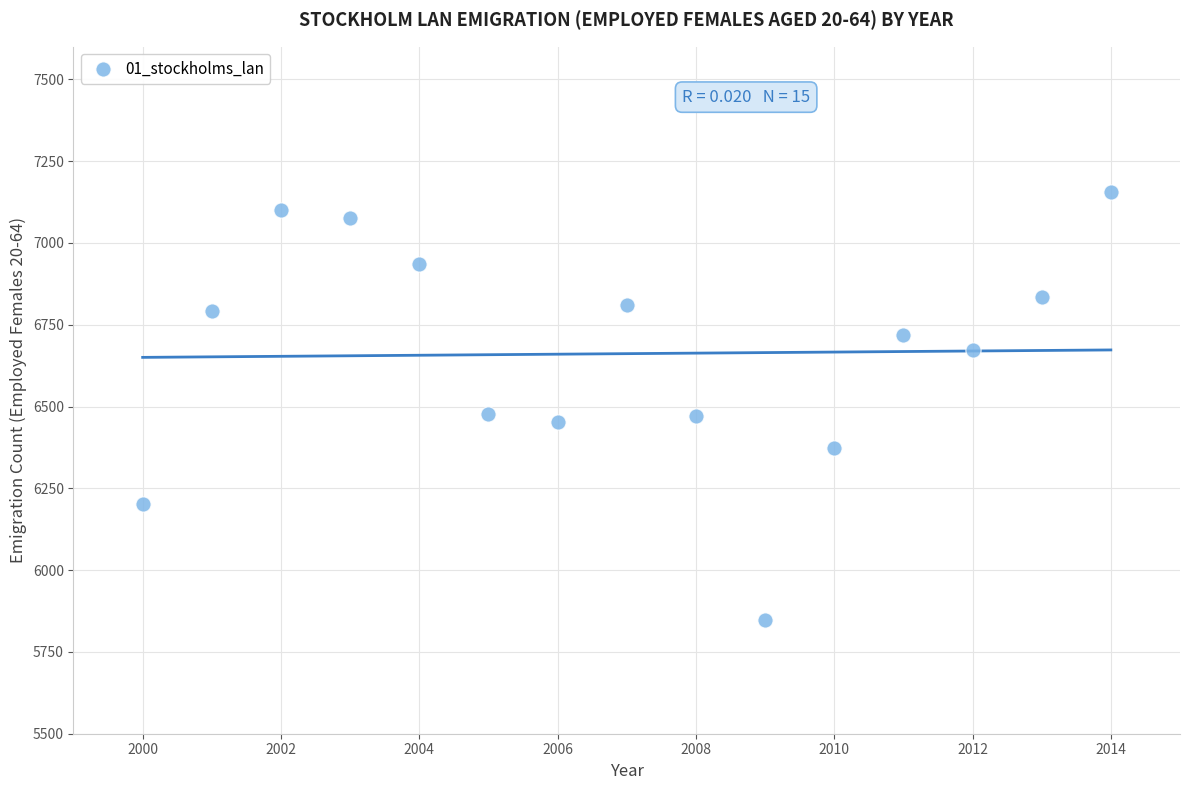

What is the range of X values (max minus min)?

14